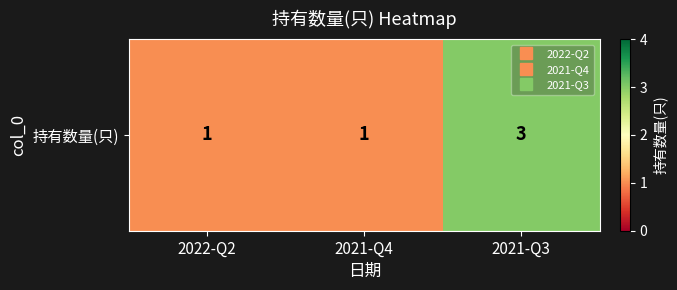

Read the value at 2021-Q4.

1